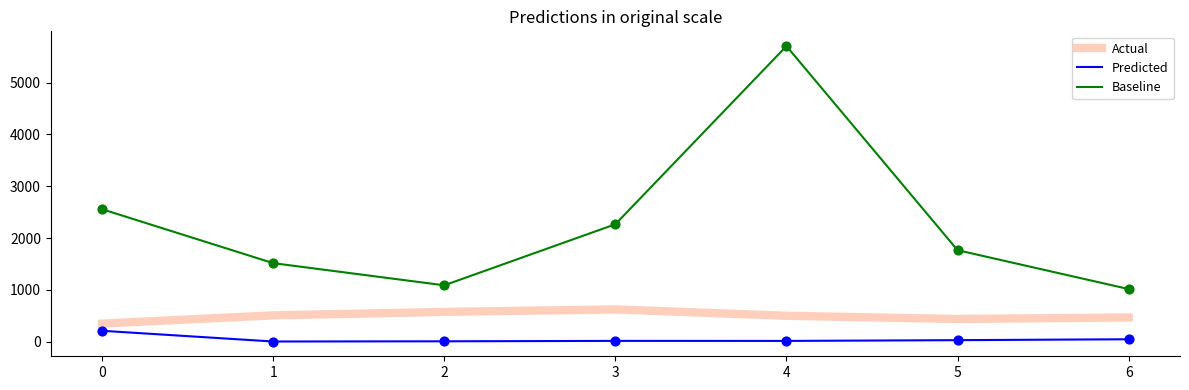

What is the greatest value displayed?

5703.0